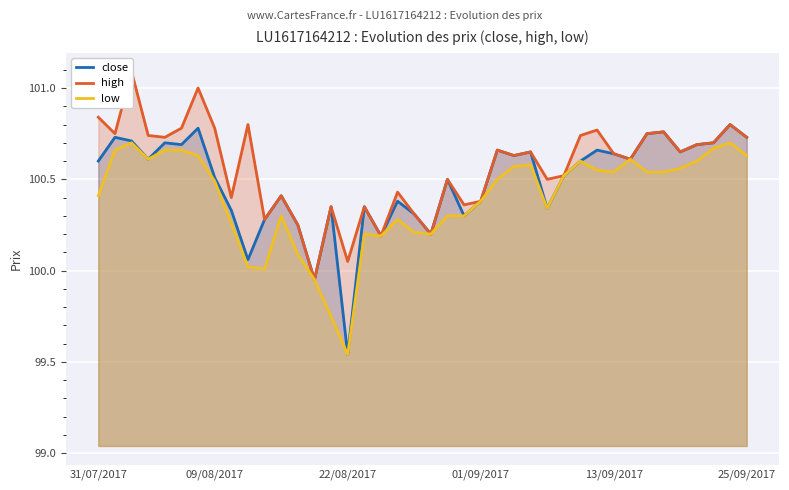

How many data points in high are above 100?

39